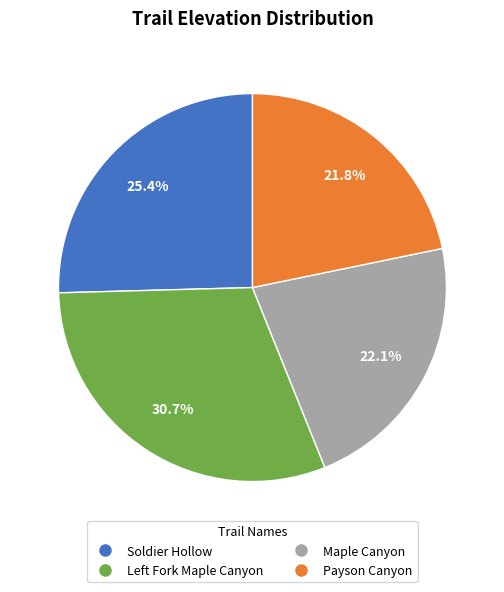

To the nearest percent, what is the combined percentage of Maple Canyon and Payson Canyon?

44%